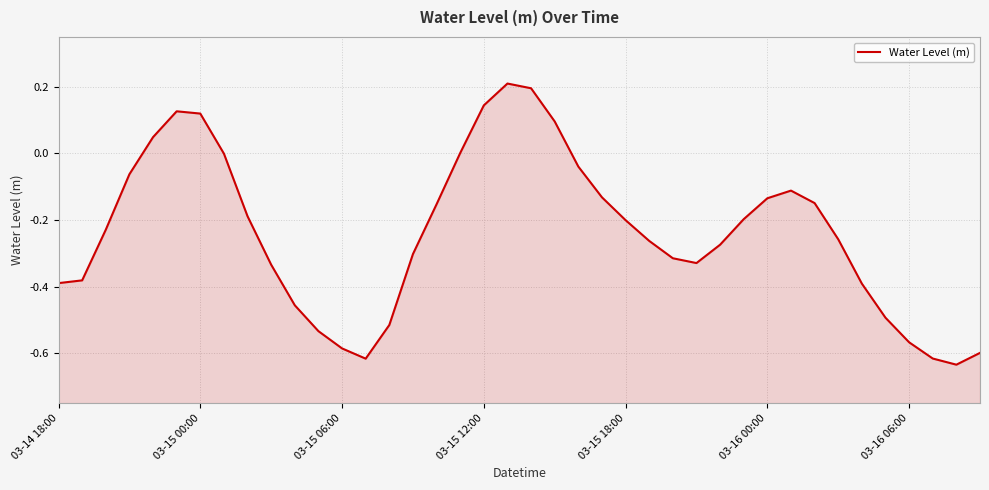

How many values are below zero?

32